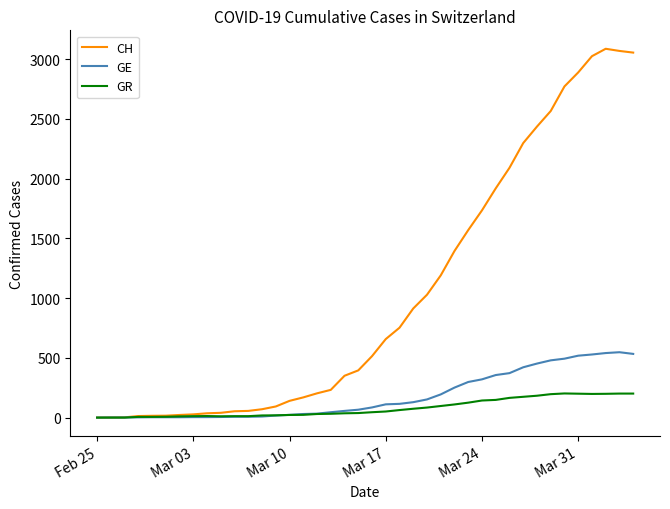

True or false: GR has more than 0 points higher than both neighbors.

True